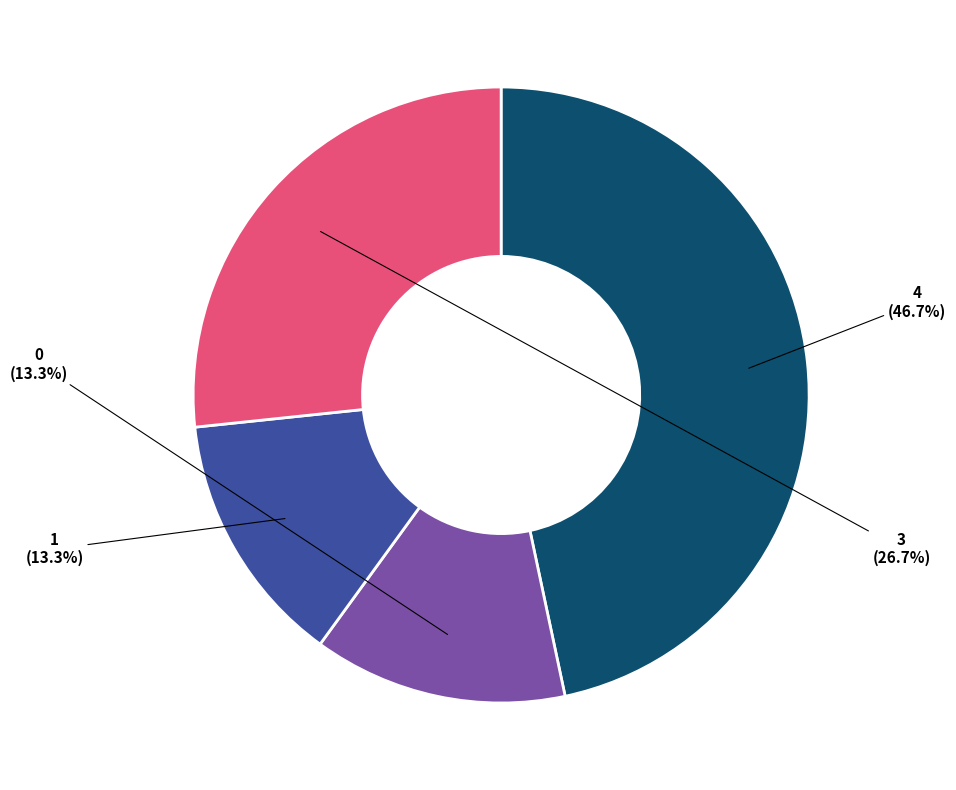

Count the number of slices in the pie.

4